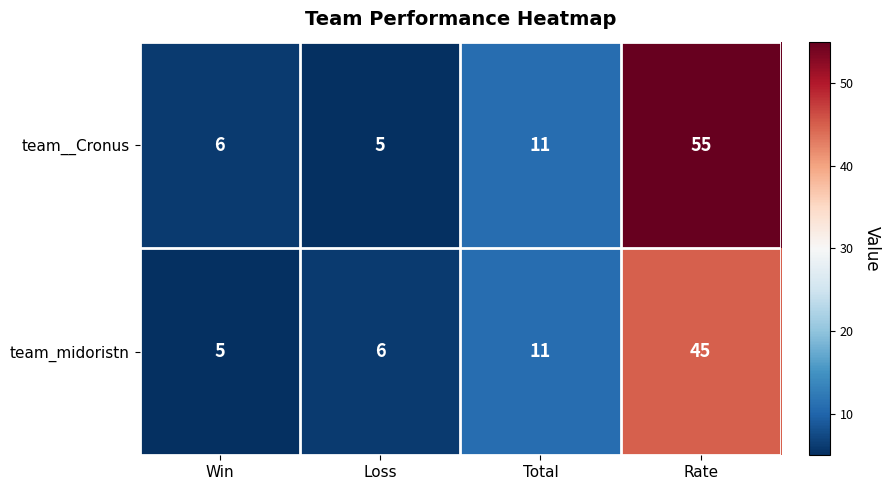

What is the sum of all team_midoristn values?

67